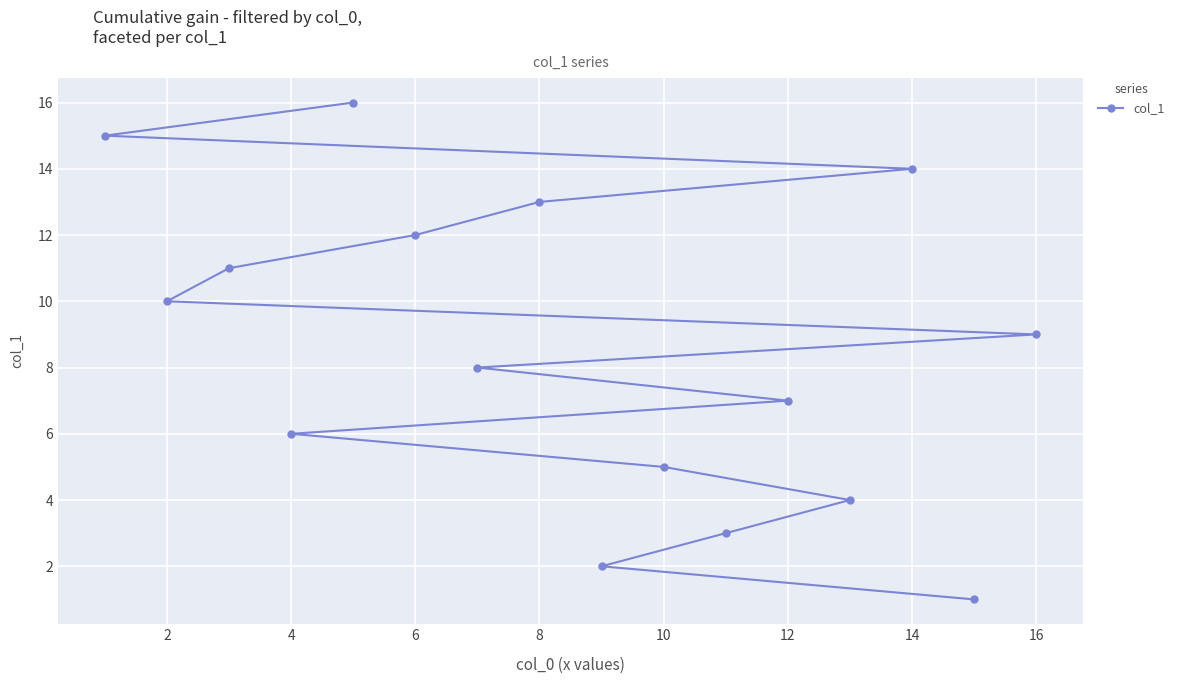

What is the value of the 12th point from the left?

12